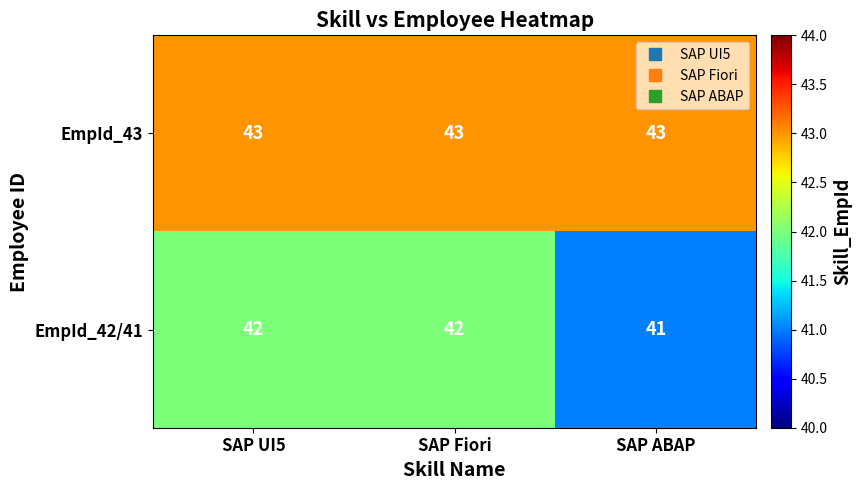

Reading right to left, what are all the values shown in this chart?

EmpId_43: 43	43	43
EmpId_42/41: 41	42	42